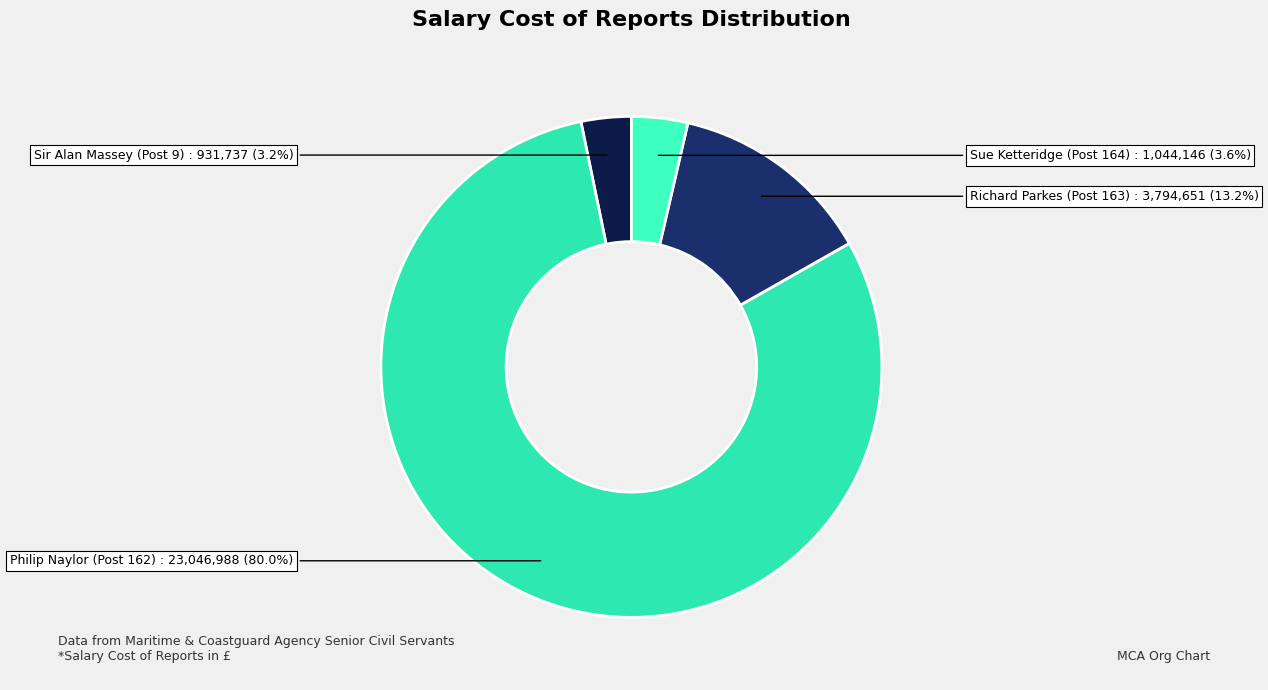

To the nearest percent, what percentage of the pie is Richard Parkes (Post 163)?

13%